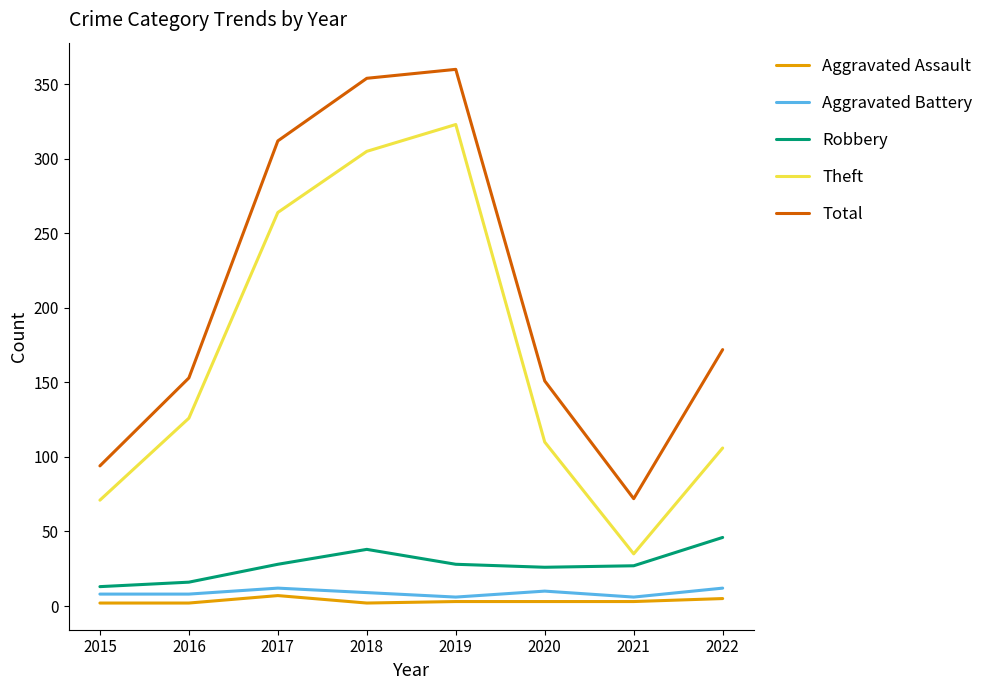

Is this an area chart (filled region under the line)?

No